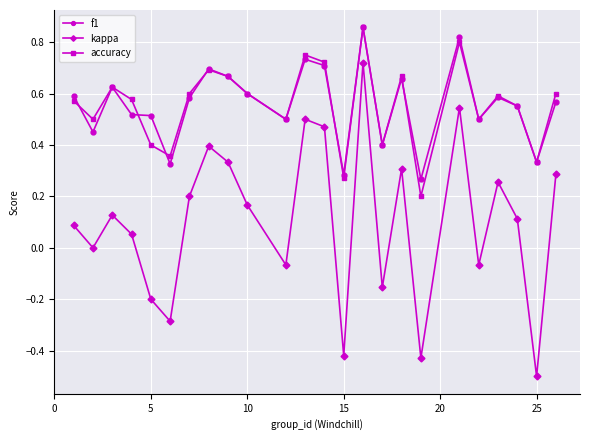

True or false: kappa and accuracy intersect in this chart.

False